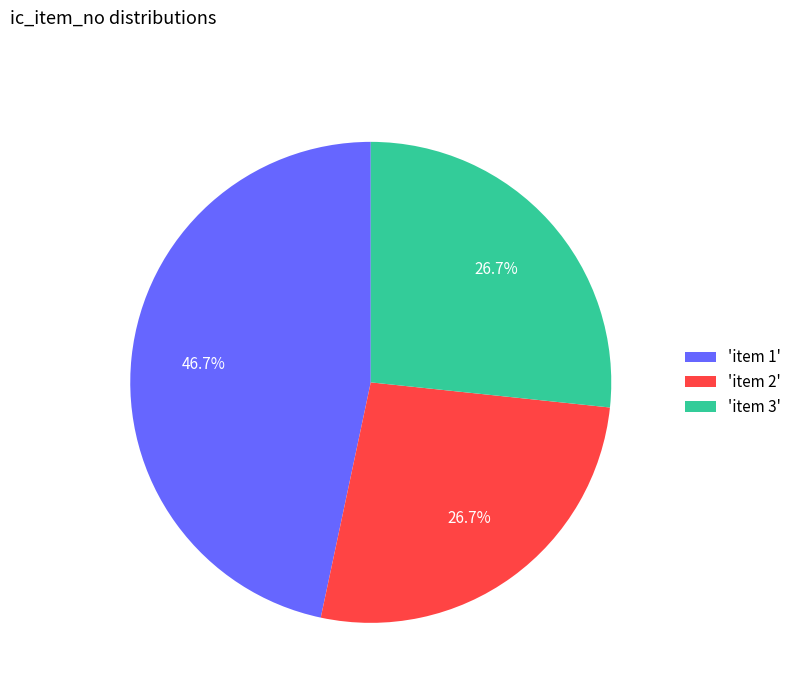

Approximately how many times larger is the value at 'item 2' compared to 'item 3'?

1.0